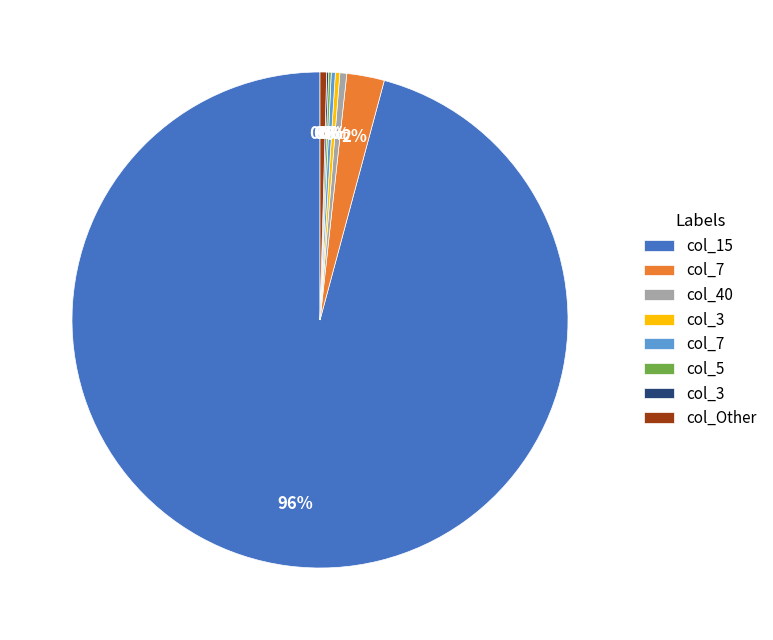

To the nearest percent, what is the average slice percentage?

12%